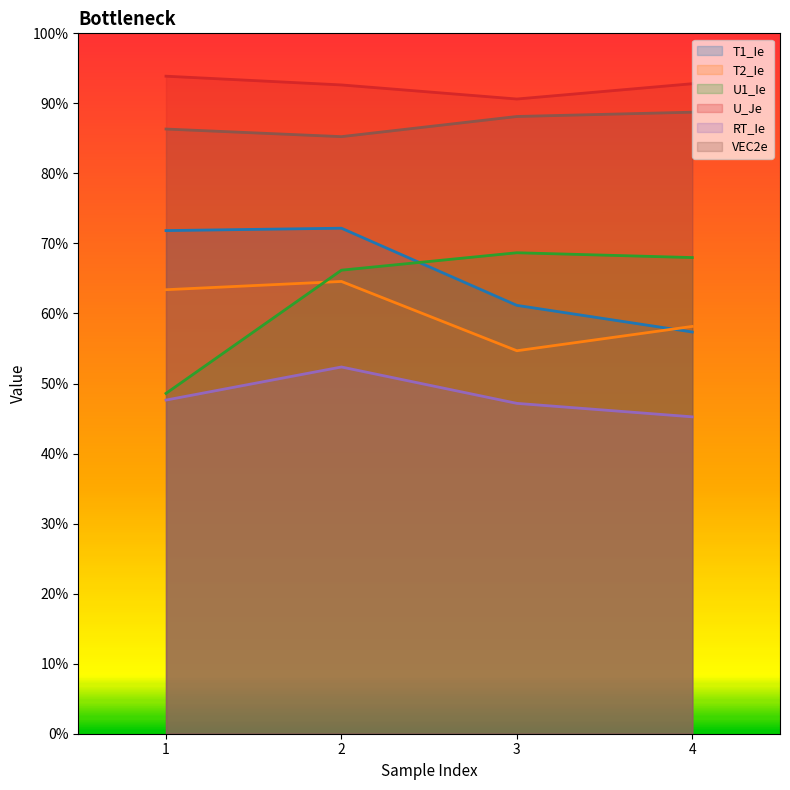

What is the value of the T1_Ie point at the 4th from the left?

0.6